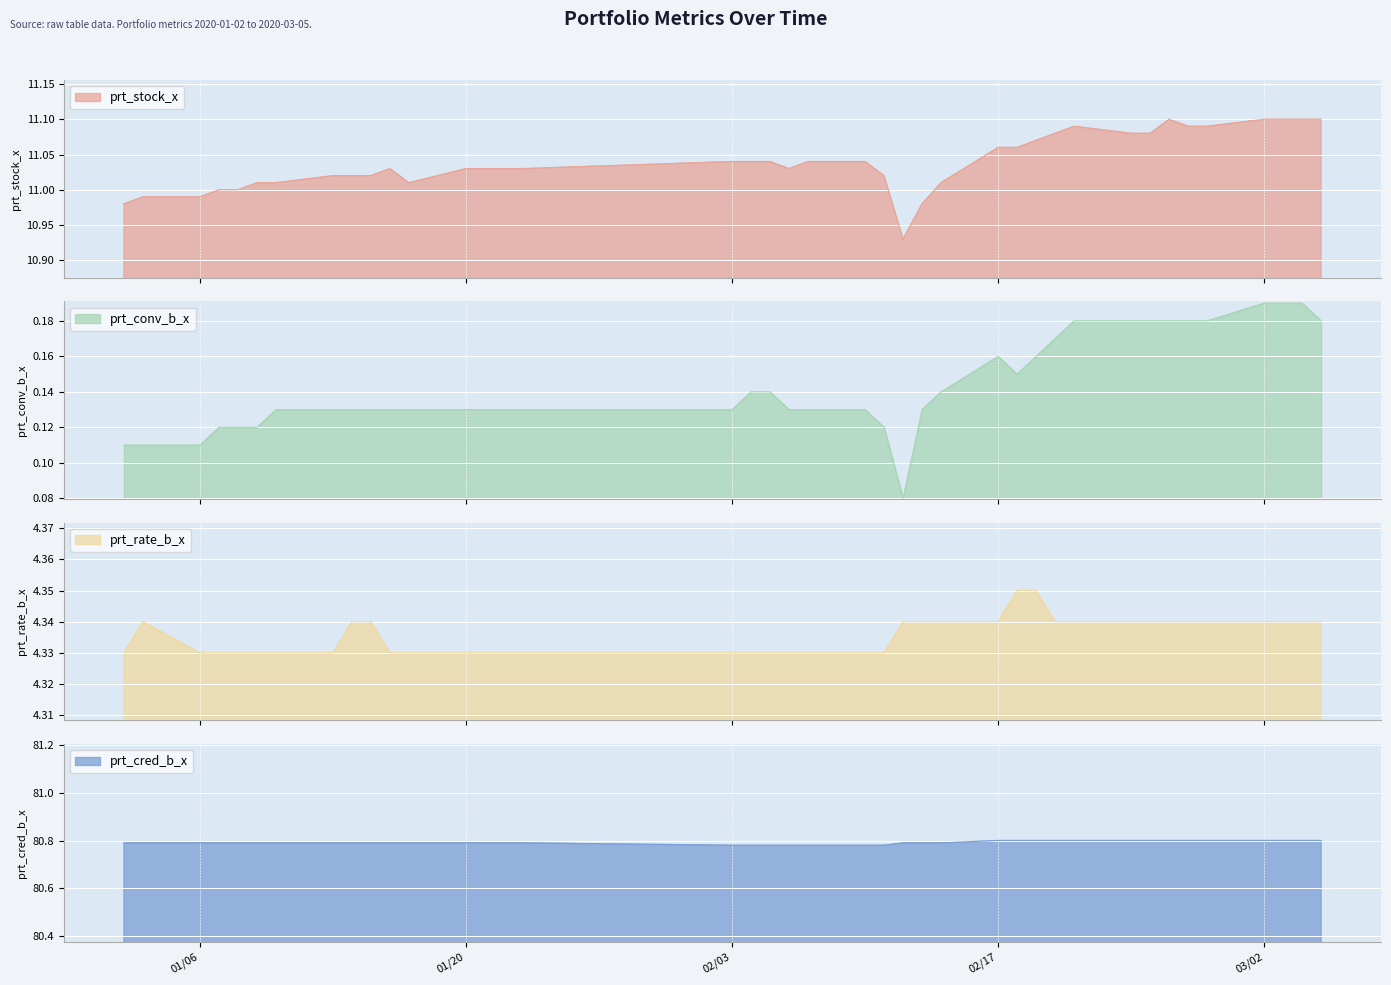

Reading left to right, list all the values displayed in this chart.

prt_stock_x: 11.0	11.0	11.0	11.0	11.0	11.0	11.0	11.0	11.0	11.0	11.0	11.0	11.0	11.0	11.0	11.0	11.0	11.0	11.0	11.0	11.0	11.0	11.0	10.9	11.0	11.0	11.1	11.1	11.1	11.1	11.1	11.1	11.1	11.1	11.1	11.1	11.1	11.1	11.1	11.1
prt_conv_b_x: 0.1	0.1	0.1	0.1	0.1	0.1	0.1	0.1	0.1	0.1	0.1	0.1	0.1	0.1	0.1	0.1	0.1	0.1	0.1	0.1	0.1	0.1	0.1	0.1	0.1	0.1	0.2	0.1	0.2	0.2	0.2	0.2	0.2	0.2	0.2	0.2	0.2	0.2	0.2	0.2
prt_rate_b_x: 4.3	4.3	4.3	4.3	4.3	4.3	4.3	4.3	4.3	4.3	4.3	4.3	4.3	4.3	4.3	4.3	4.3	4.3	4.3	4.3	4.3	4.3	4.3	4.3	4.3	4.3	4.3	4.3	4.3	4.3	4.3	4.3	4.3	4.3	4.3	4.3	4.3	4.3	4.3	4.3
prt_cred_b_x: 80.8	80.8	80.8	80.8	80.8	80.8	80.8	80.8	80.8	80.8	80.8	80.8	80.8	80.8	80.8	80.8	80.8	80.8	80.8	80.8	80.8	80.8	80.8	80.8	80.8	80.8	80.8	80.8	80.8	80.8	80.8	80.8	80.8	80.8	80.8	80.8	80.8	80.8	80.8	80.8